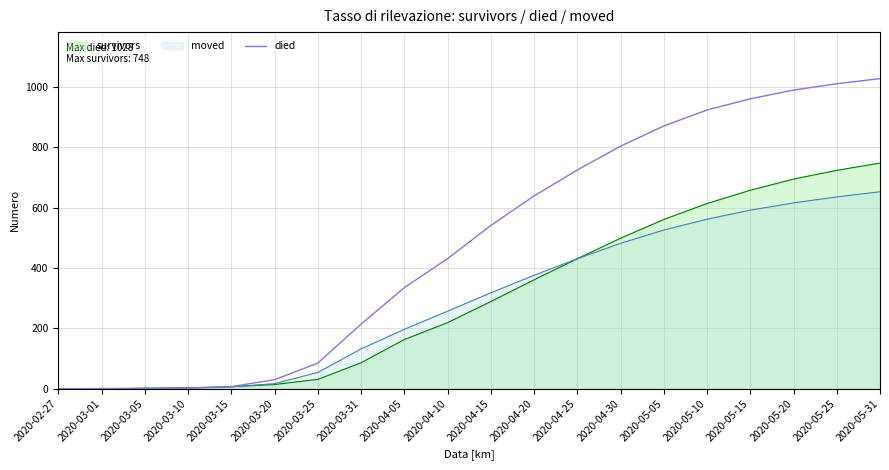

Rank the categories by value from highest to lowest.

2020-05-31, 2020-05-25, 2020-05-20, 2020-05-15, 2020-05-10, 2020-05-05, 2020-04-30, 2020-04-25, 2020-04-20, 2020-04-15, 2020-04-10, 2020-04-05, 2020-03-31, 2020-03-25, 2020-03-20, 2020-03-15, 2020-03-10, 2020-02-27, 2020-03-01, 2020-03-05